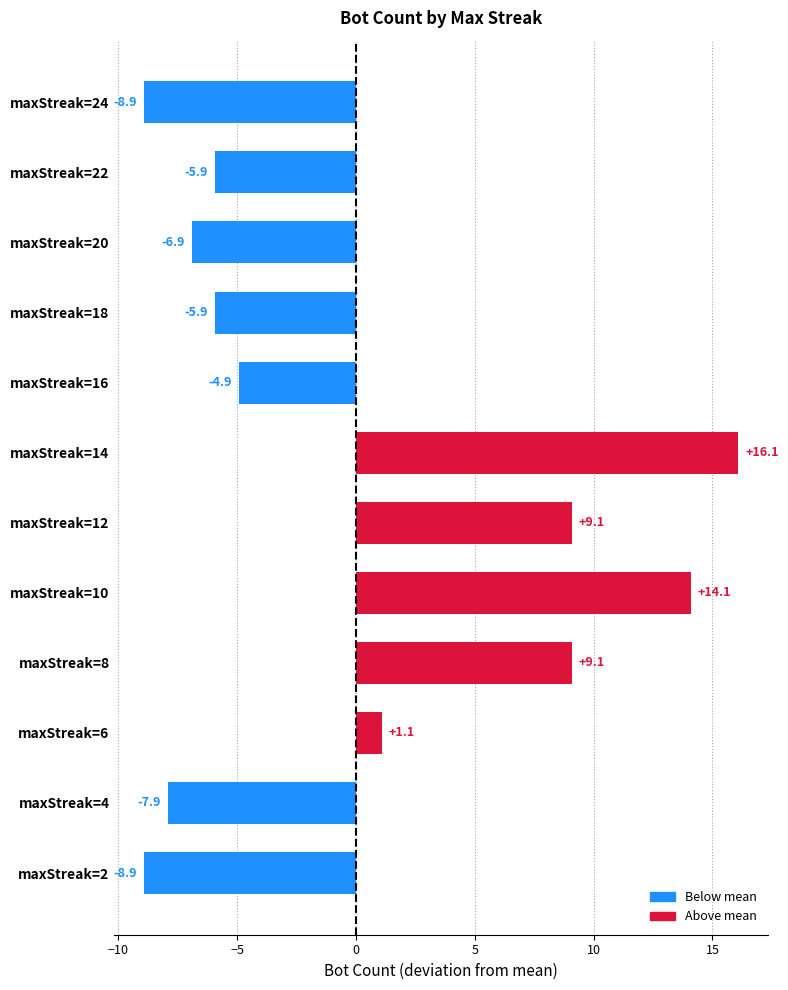

How many bars are there in total?

12